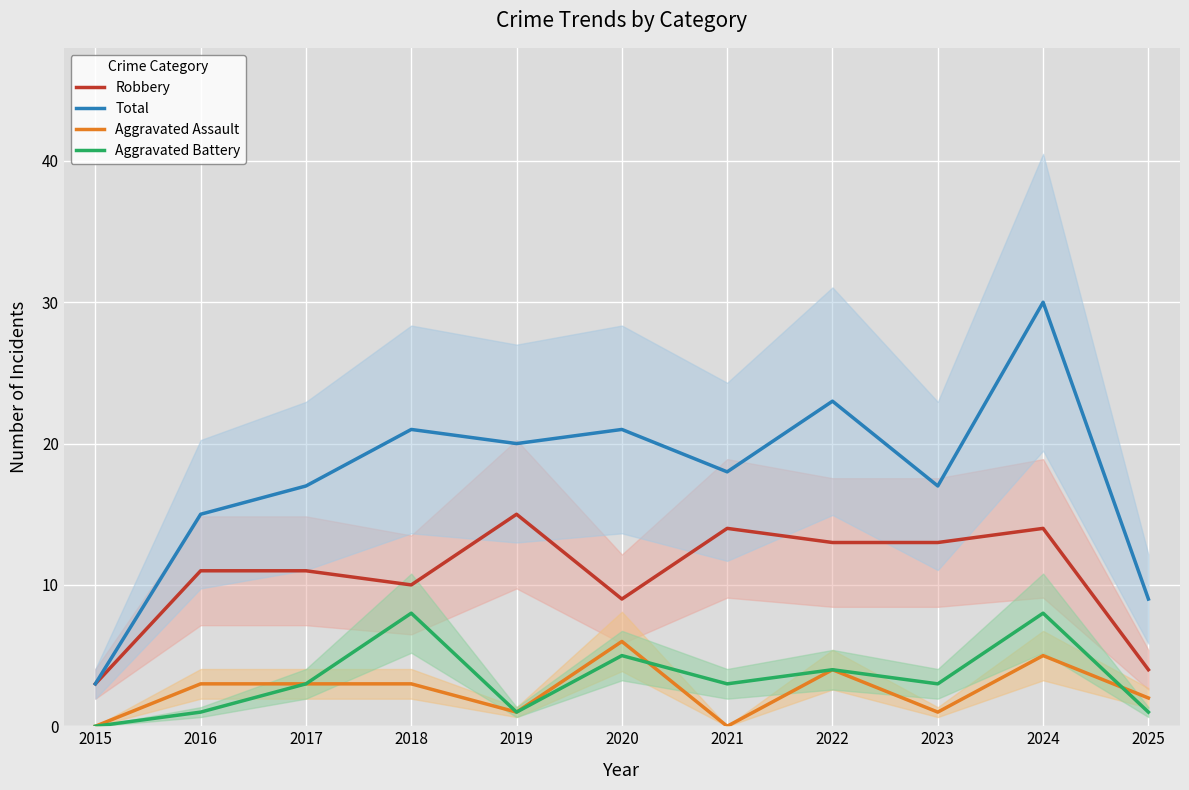

How many interior local valleys does the Total series have?

3